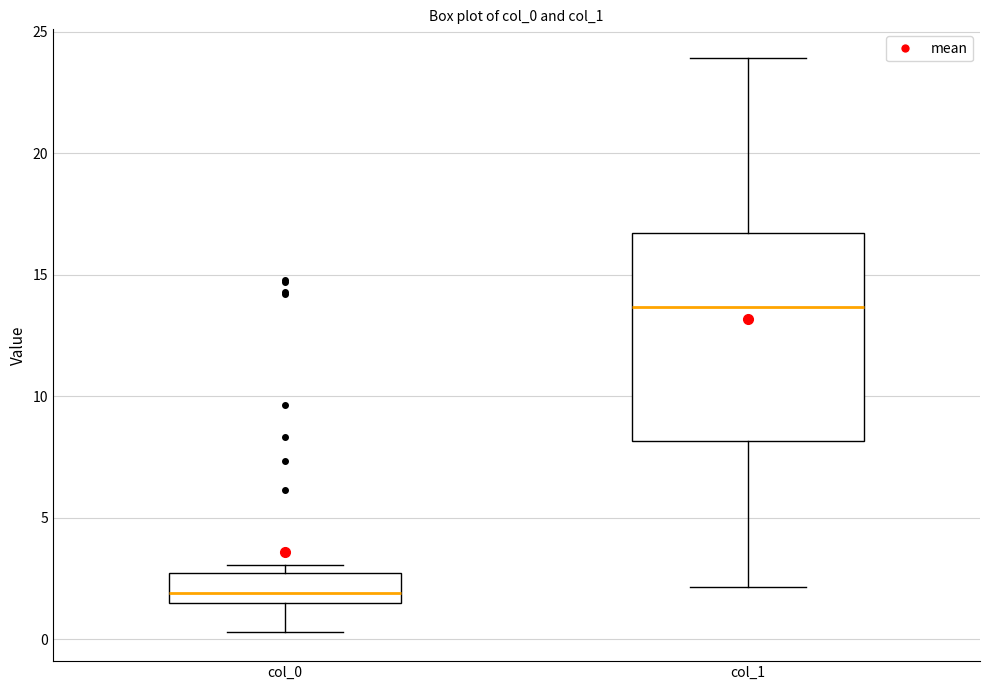

Which box's median line is the highest?

col_1